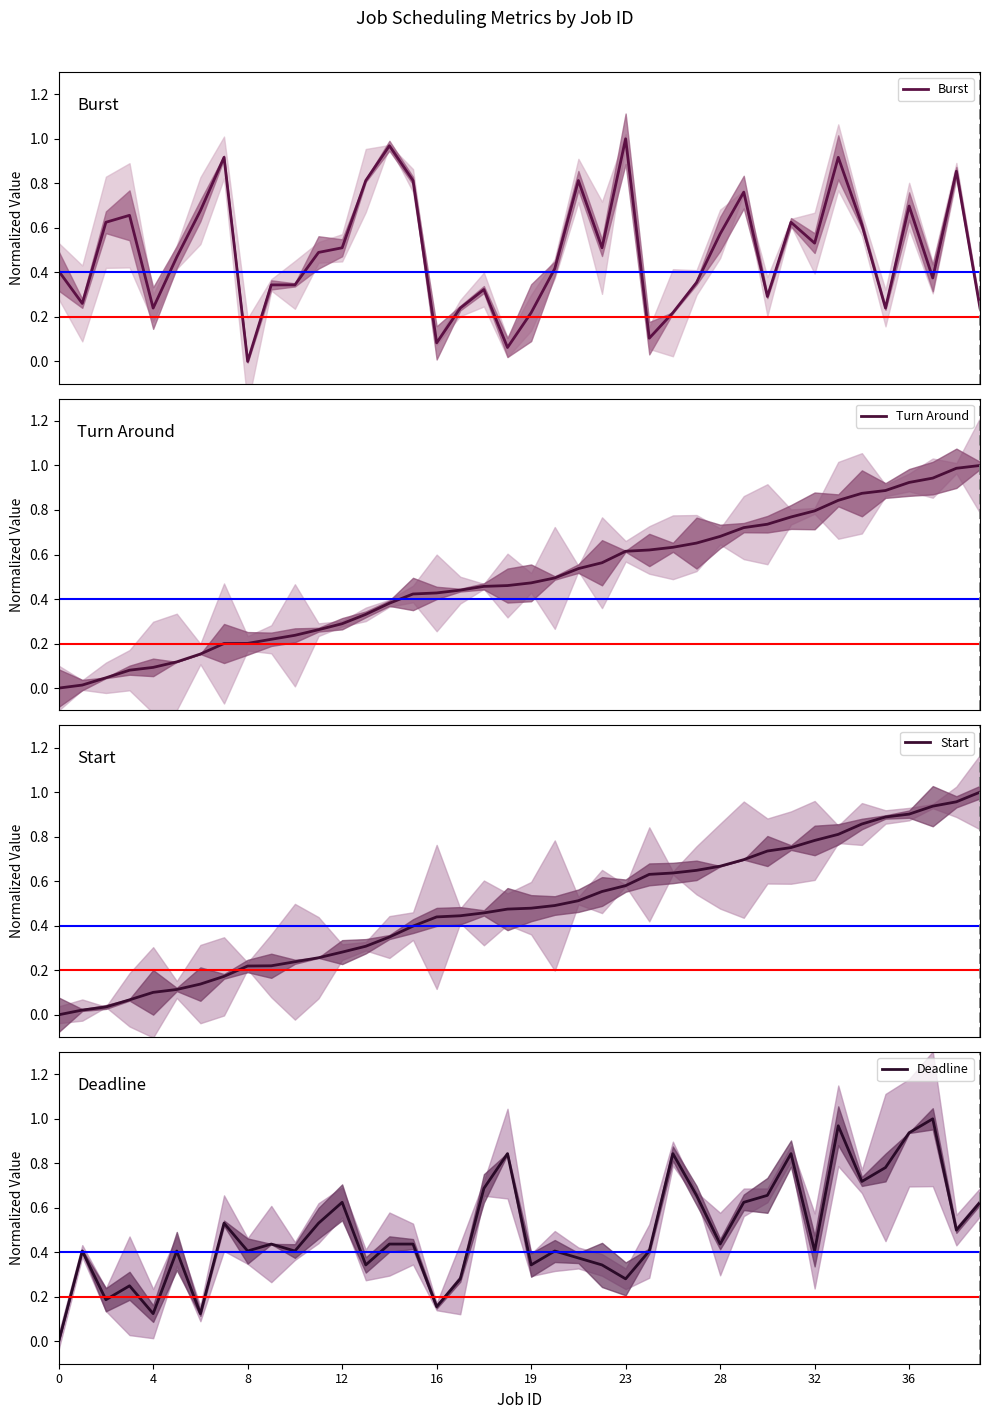

What is the average value of the Turn Around series?

0.5